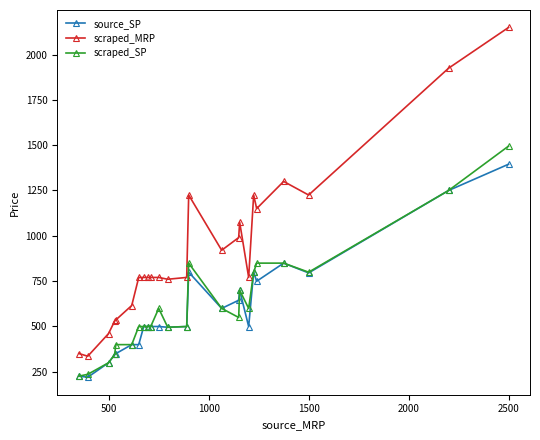

Rank the series by their maximum value, from lowest to highest.

source_SP, scraped_SP, scraped_MRP